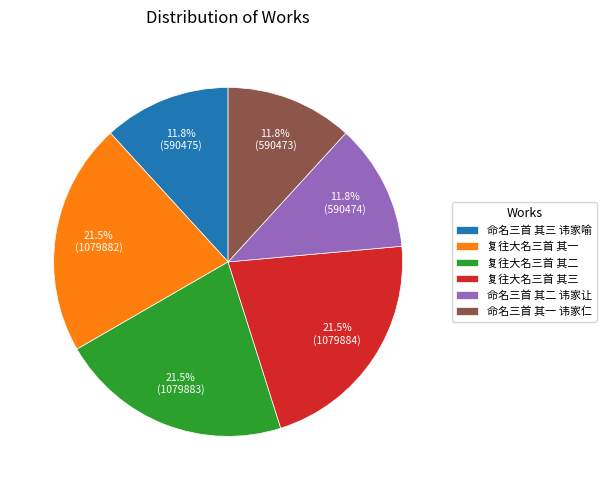

Does 复往大名三首 其三 account for over 50% of the chart?

No